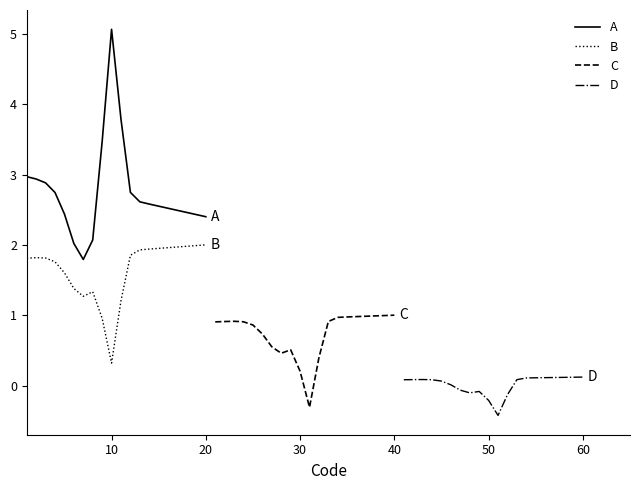

What is the lowest value of the B series?

0.3